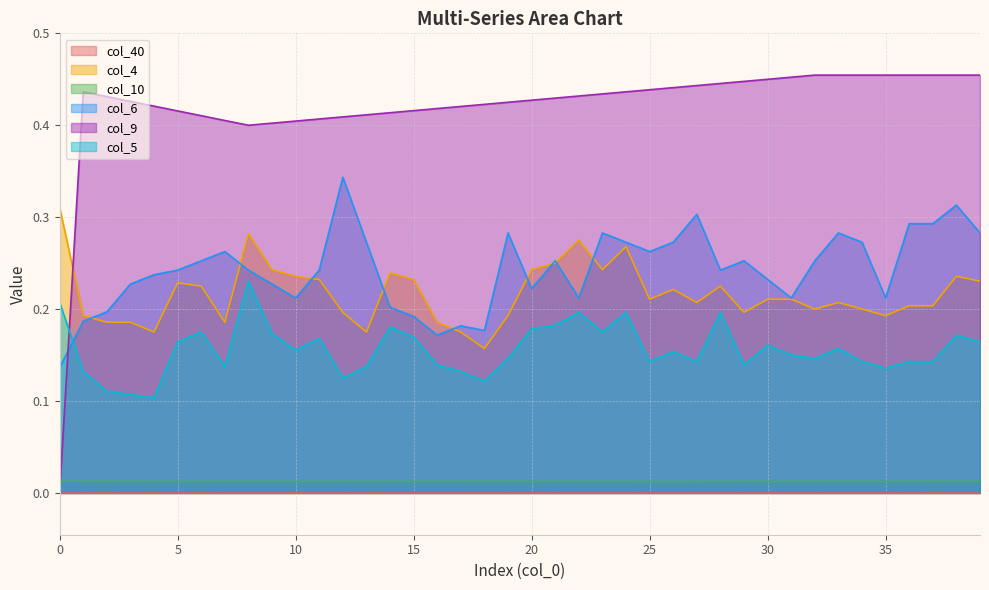

Between which two adjacent categories do col_10 and col_9 first intersect?

0 and 1